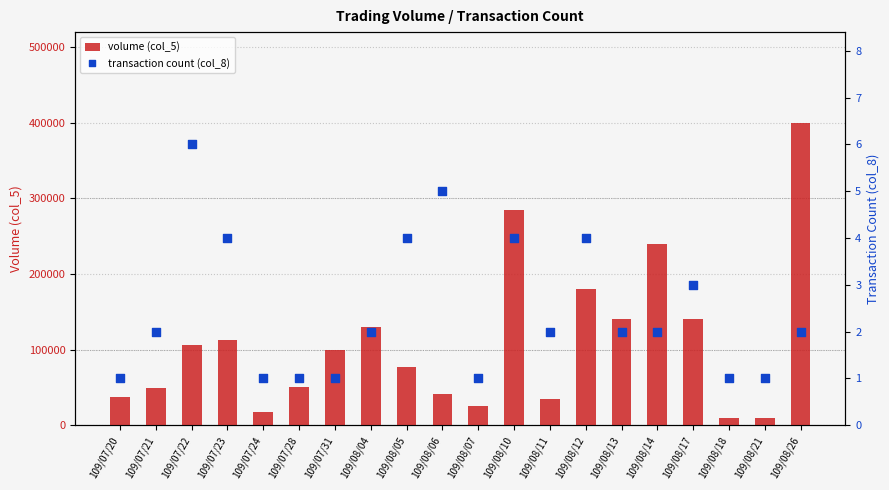

What is the total value across all series at 109/08/13?

140002